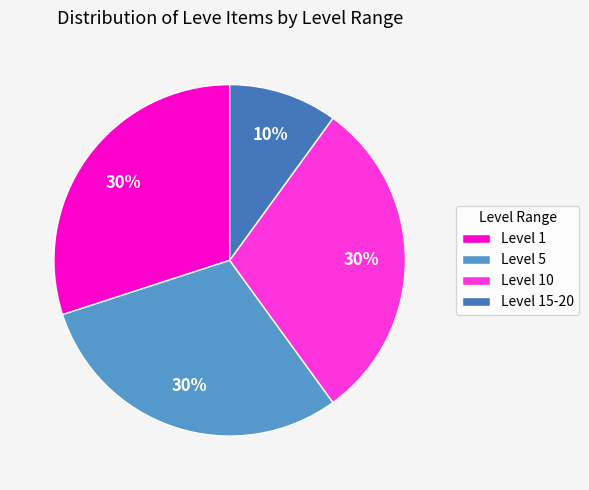

Is there a majority slice in this chart?

No